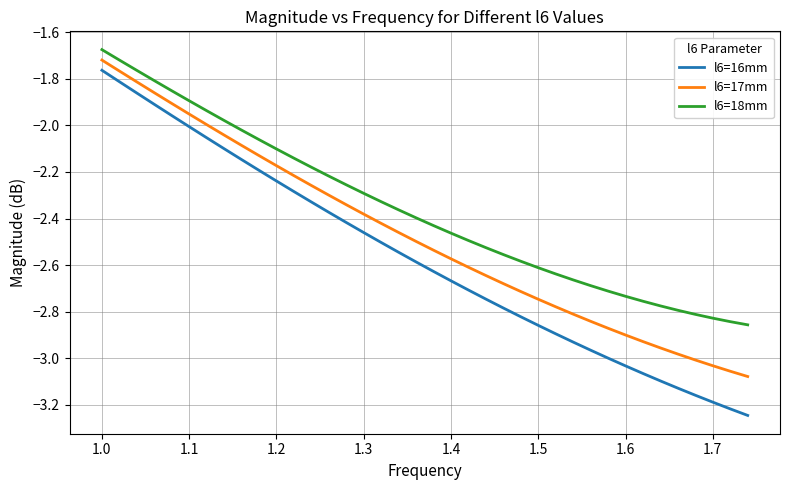

Rank the series by their average value, from highest to lowest.

l6=18mm, l6=17mm, l6=16mm